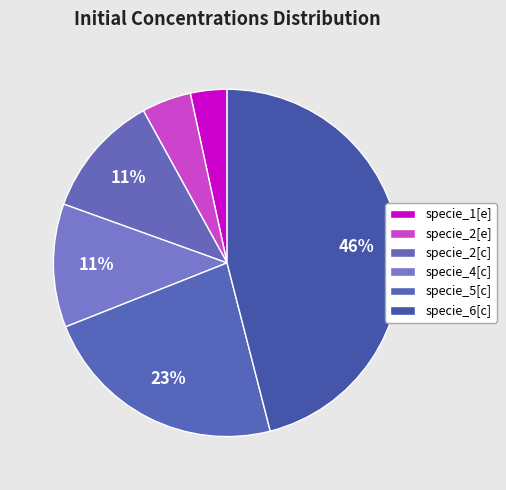

How many segments does this pie chart have?

6